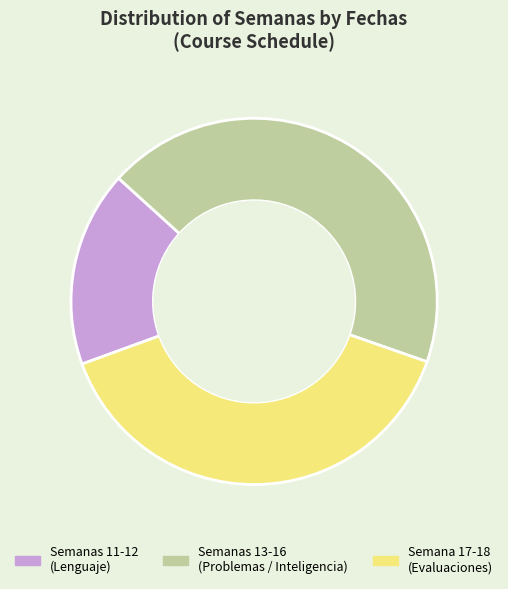

Combined, do Semana 17-18 (Evaluaciones) and Semanas 11-12 (Lenguaje) account for over 50%?

Yes